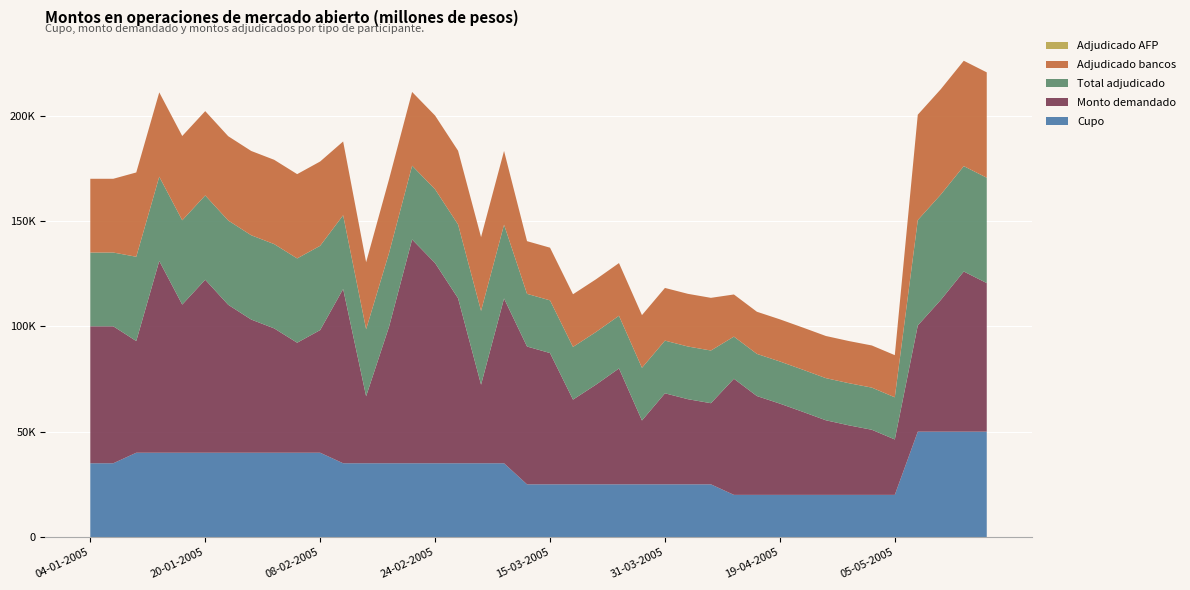

Reading left to right, list all the values displayed in this chart.

Cupo: 04-01-2005=35000	06-01-2005=35000	11-01-2005=40000	13-01-2005=40000	18-01-2005=40000	20-01-2005=40000	25-01-2005=40000	27-01-2005=40000	01-02-2005=40000	03-02-2005=40000	08-02-2005=40000	10-02-2005=35000	15-02-2005=35000	17-02-2005=35000	22-02-2005=35000	24-02-2005=35000	01-03-2005=35000	03-03-2005=35000	08-03-2005=35000	10-03-2005=25000	15-03-2005=25000	17-03-2005=25000	22-03-2005=25000	24-03-2005=25000	29-03-2005=25000	31-03-2005=25000	05-04-2005=25000	07-04-2005=25000	12-04-2005=20000	14-04-2005=20000	19-04-2005=20000	21-04-2005=20000	26-04-2005=20000	28-04-2005=20000	03-05-2005=20000	05-05-2005=20000	10-05-2005=50000	12-05-2005=50000	17-05-2005=50000	19-05-2005=50000
Monto demandado: 04-01-2005=65000	06-01-2005=65000	11-01-2005=53000	13-01-2005=91000	18-01-2005=70300	20-01-2005=82100	25-01-2005=70200	27-01-2005=63200	01-02-2005=59000	03-02-2005=52200	08-02-2005=58200	10-02-2005=82700	15-02-2005=31800	17-02-2005=64900	22-02-2005=106200	24-02-2005=95000	01-03-2005=78300	03-03-2005=37300	08-03-2005=78200	10-03-2005=65400	15-03-2005=62300	17-03-2005=40200	22-03-2005=47300	24-03-2005=55000	29-03-2005=30300	31-03-2005=43200	05-04-2005=40400	07-04-2005=38500	12-04-2005=55100	14-04-2005=46900	19-04-2005=43300	21-04-2005=39400	26-04-2005=35400	28-04-2005=33000	03-05-2005=30900	05-05-2005=26300	10-05-2005=50400	12-05-2005=62500	17-05-2005=76000	19-05-2005=70500
Total adjudicado: 04-01-2005=35000	06-01-2005=35000	11-01-2005=40000	13-01-2005=40000	18-01-2005=40000	20-01-2005=40000	25-01-2005=40000	27-01-2005=40000	01-02-2005=40000	03-02-2005=40000	08-02-2005=40000	10-02-2005=35000	15-02-2005=31800	17-02-2005=35000	22-02-2005=35000	24-02-2005=35000	01-03-2005=35000	03-03-2005=35000	08-03-2005=35000	10-03-2005=25000	15-03-2005=25000	17-03-2005=25000	22-03-2005=25000	24-03-2005=25000	29-03-2005=25000	31-03-2005=25000	05-04-2005=25000	07-04-2005=25000	12-04-2005=20000	14-04-2005=20000	19-04-2005=20000	21-04-2005=20000	26-04-2005=20000	28-04-2005=20000	03-05-2005=20000	05-05-2005=20000	10-05-2005=50000	12-05-2005=50000	17-05-2005=50000	19-05-2005=50000
Adjudicado bancos: 04-01-2005=35000	06-01-2005=35000	11-01-2005=40000	13-01-2005=40000	18-01-2005=40000	20-01-2005=40000	25-01-2005=40000	27-01-2005=40000	01-02-2005=40000	03-02-2005=40000	08-02-2005=40000	10-02-2005=35000	15-02-2005=31800	17-02-2005=35000	22-02-2005=35000	24-02-2005=35000	01-03-2005=35000	03-03-2005=35000	08-03-2005=35000	10-03-2005=25000	15-03-2005=25000	17-03-2005=25000	22-03-2005=25000	24-03-2005=25000	29-03-2005=25000	31-03-2005=25000	05-04-2005=25000	07-04-2005=25000	12-04-2005=20000	14-04-2005=20000	19-04-2005=20000	21-04-2005=20000	26-04-2005=20000	28-04-2005=20000	03-05-2005=20000	05-05-2005=20000	10-05-2005=50000	12-05-2005=50000	17-05-2005=50000	19-05-2005=50000
Adjudicado AFP: 04-01-2005=0	06-01-2005=0	11-01-2005=0	13-01-2005=0	18-01-2005=0	20-01-2005=0	25-01-2005=0	27-01-2005=0	01-02-2005=0	03-02-2005=0	08-02-2005=0	10-02-2005=0	15-02-2005=0	17-02-2005=0	22-02-2005=0	24-02-2005=0	01-03-2005=0	03-03-2005=0	08-03-2005=0	10-03-2005=0	15-03-2005=0	17-03-2005=0	22-03-2005=0	24-03-2005=0	29-03-2005=0	31-03-2005=0	05-04-2005=0	07-04-2005=0	12-04-2005=0	14-04-2005=0	19-04-2005=0	21-04-2005=0	26-04-2005=0	28-04-2005=0	03-05-2005=0	05-05-2005=0	10-05-2005=0	12-05-2005=0	17-05-2005=0	19-05-2005=0